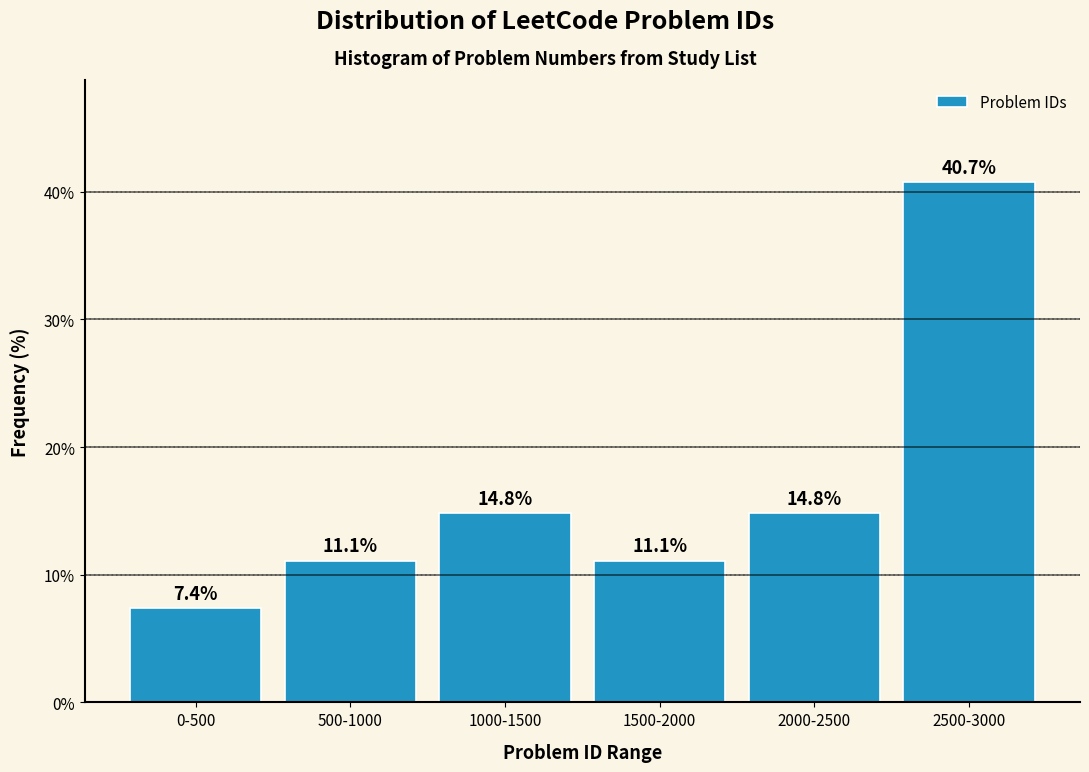

Reading right to left, extract all data points from this chart.

2500-3000=40.7	2000-2500=14.8	1500-2000=11.1	1000-1500=14.8	500-1000=11.1	0-500=7.4